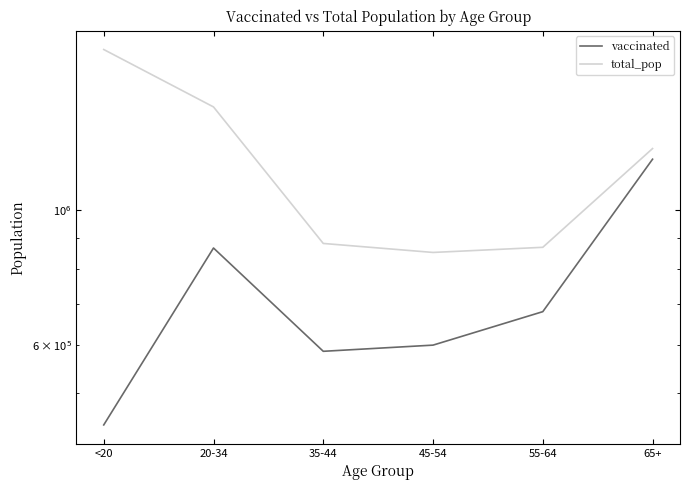

What are all the series names shown in the legend?

vaccinated, total_pop